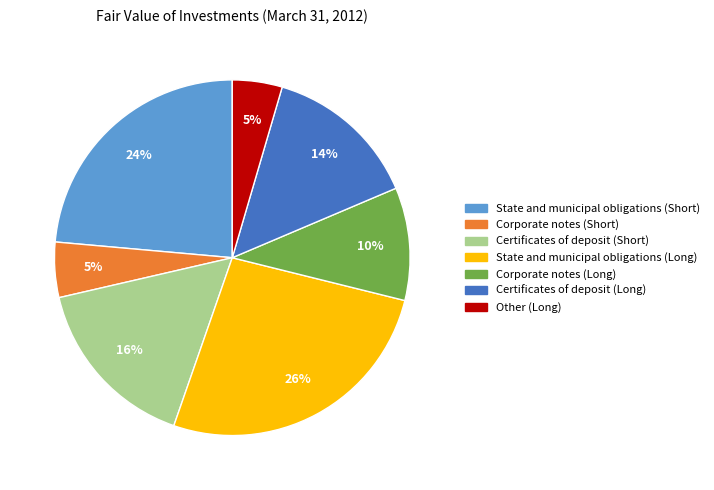

What percentage is the State and municipal obligations (Long) slice, to the nearest percent?

26%